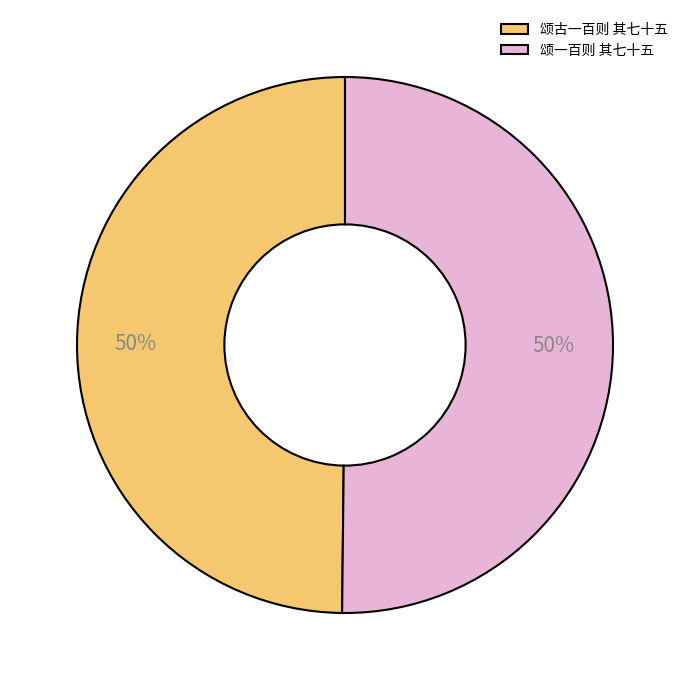

How many segments does this pie chart have?

2